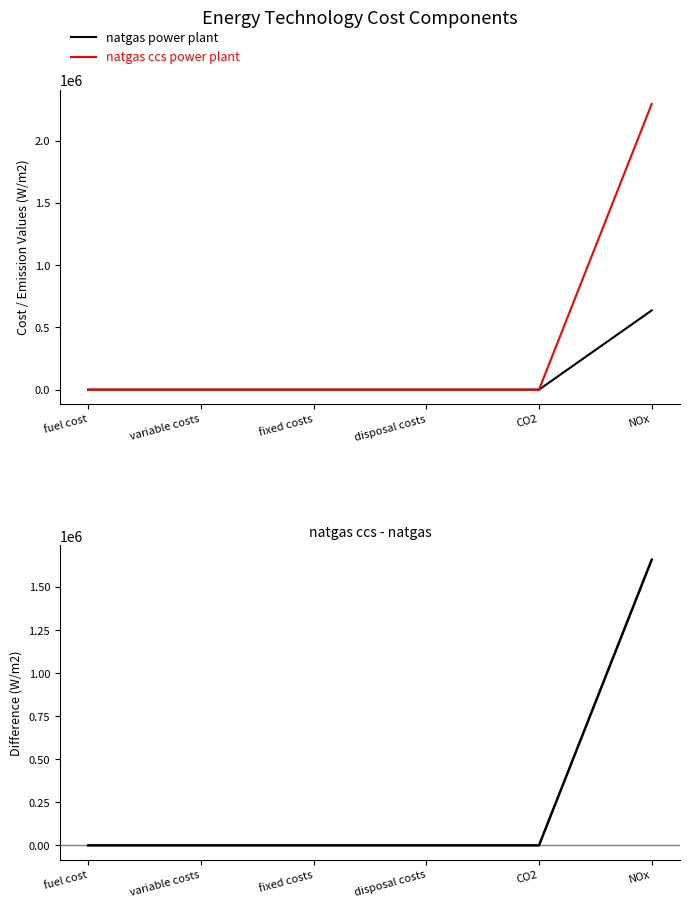

Reading left to right, list all the values displayed in this chart.

natgas power plant: 2.0	0.0	11.2	30.2	0.0	637140.5
natgas ccs power plant: 2.0	0.0	28.2	0.0	0.0	2296863.0
natgas ccs - natgas: 0.0	0.0	17.0	-30.2	0.0	1659722.5